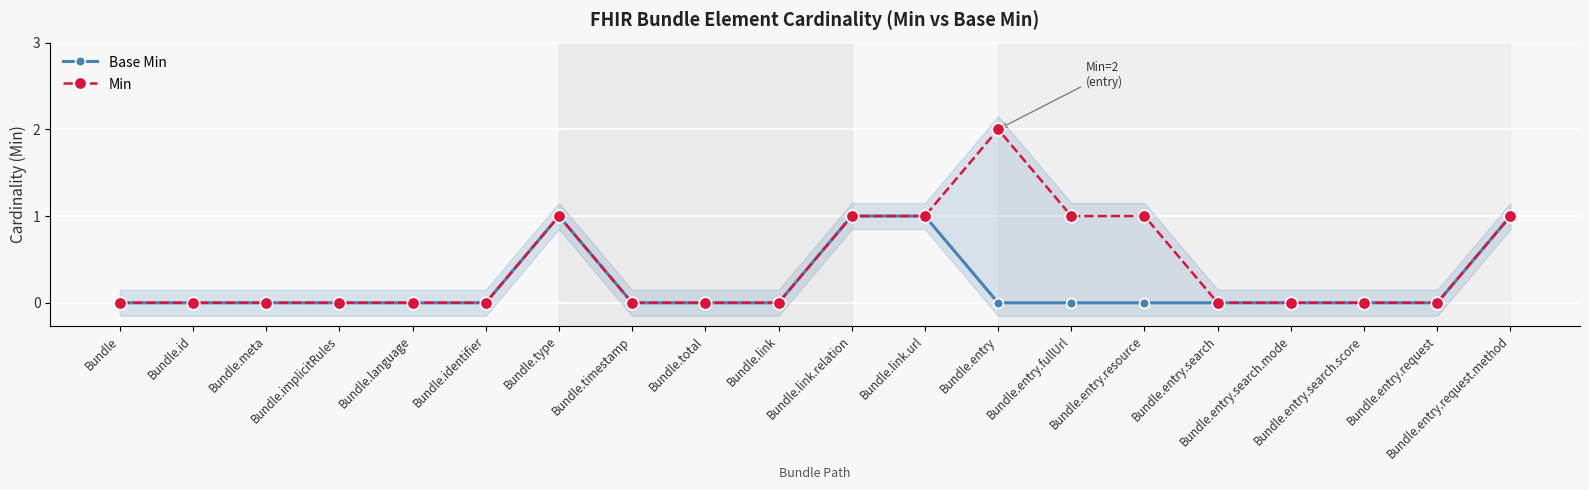

Count the Min values in the range 0 to 1.

19